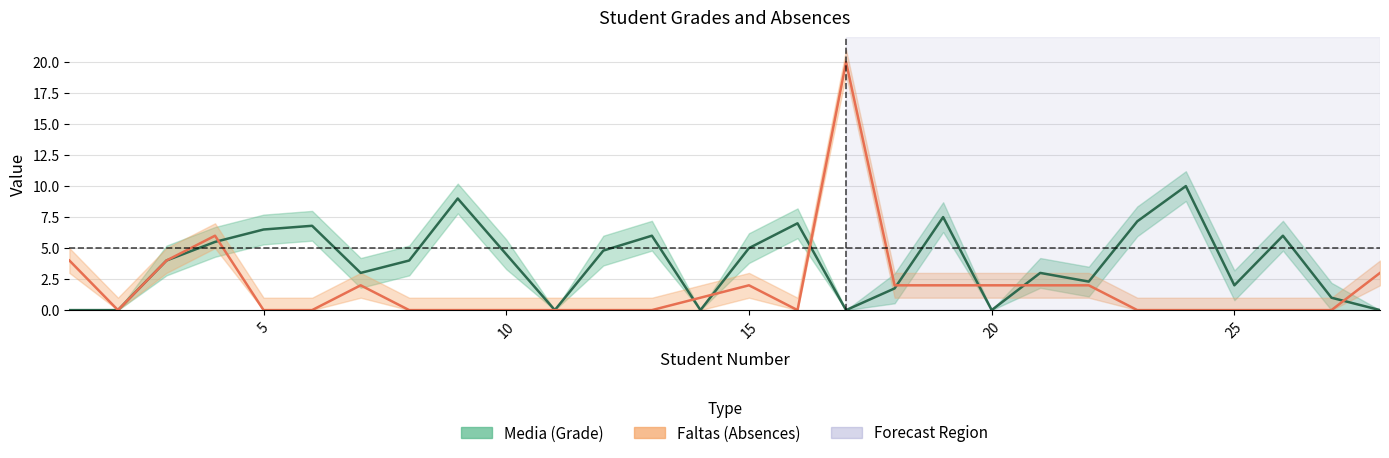

Is it true that Media equals 3.4 at 2?

False